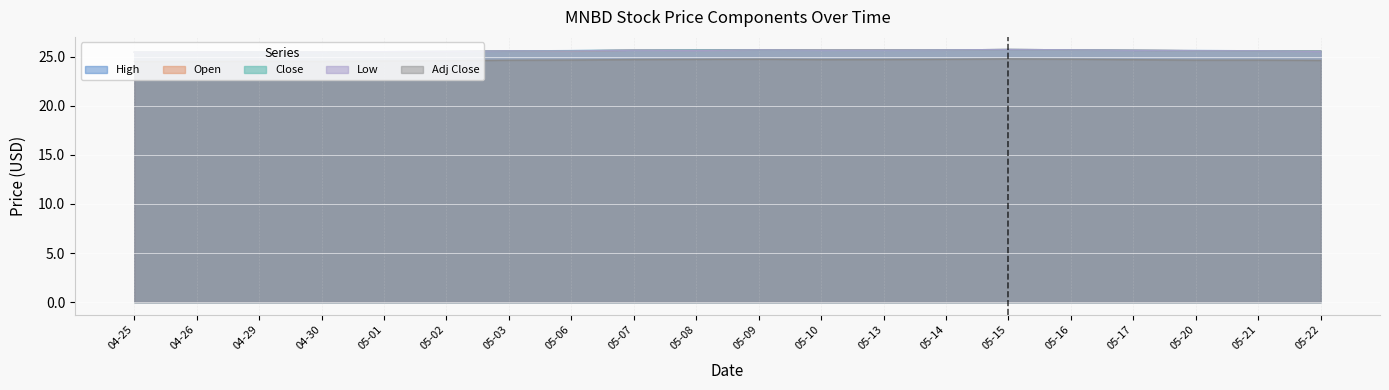

What position from the right is 05-07?

12